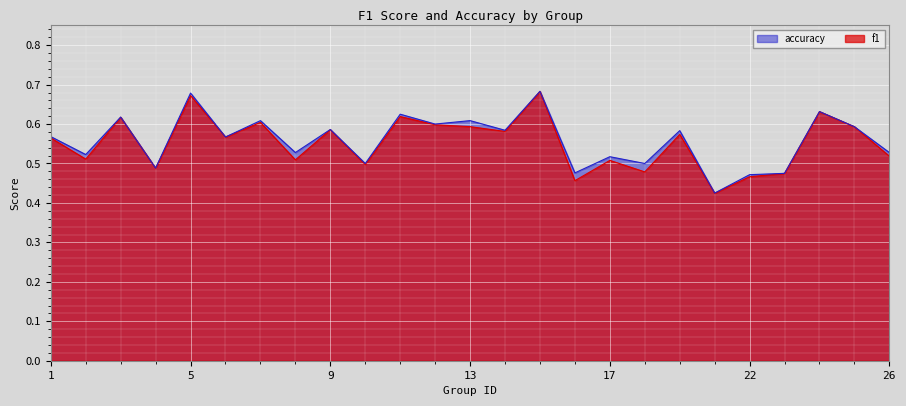

List the series in order of their overall mean, lowest first.

f1, accuracy